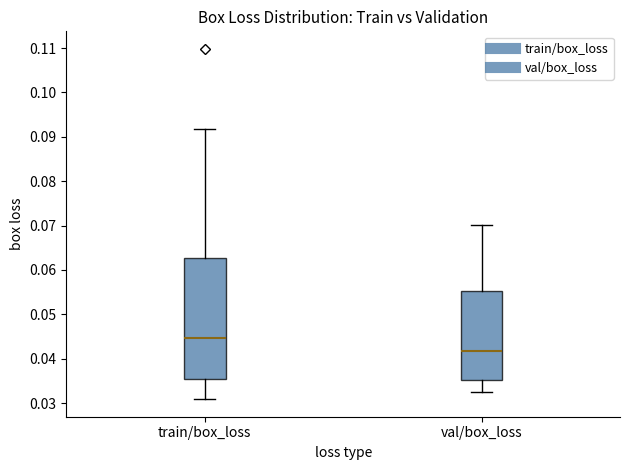

Where does the upper whisker of the box for val/box_loss end on the y-axis? The values are not printed on the chart, so give them approximately, as read against the axis.

0.070